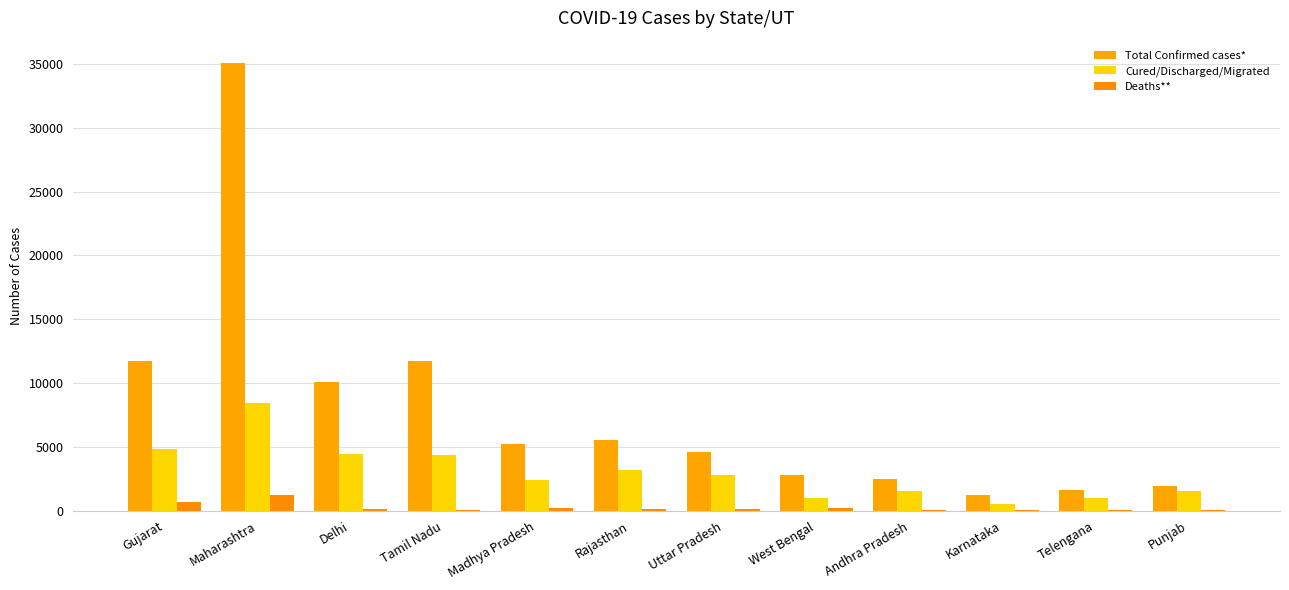

Are the bars grouped side by side (vs. stacked)?

Yes